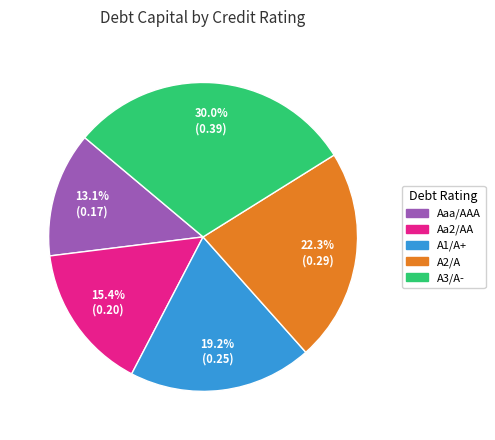

What is the largest slice in the pie chart?

A3/A-